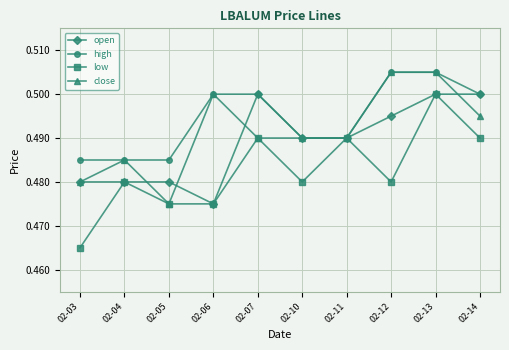

In low, how many points are higher than both neighbors (excluding endpoints)?

4